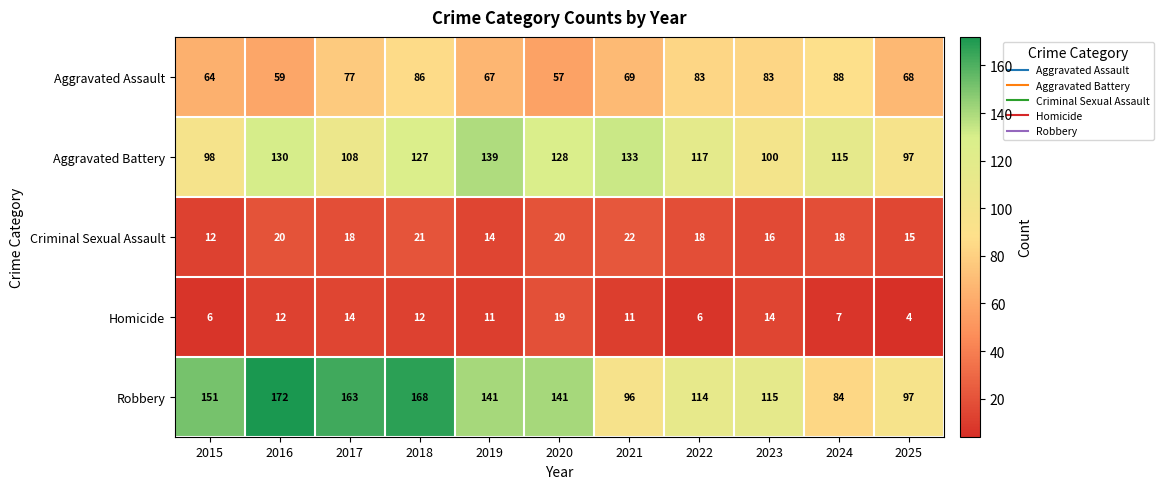

What is the difference between the maximum and minimum values in the Aggravated Battery series?

42